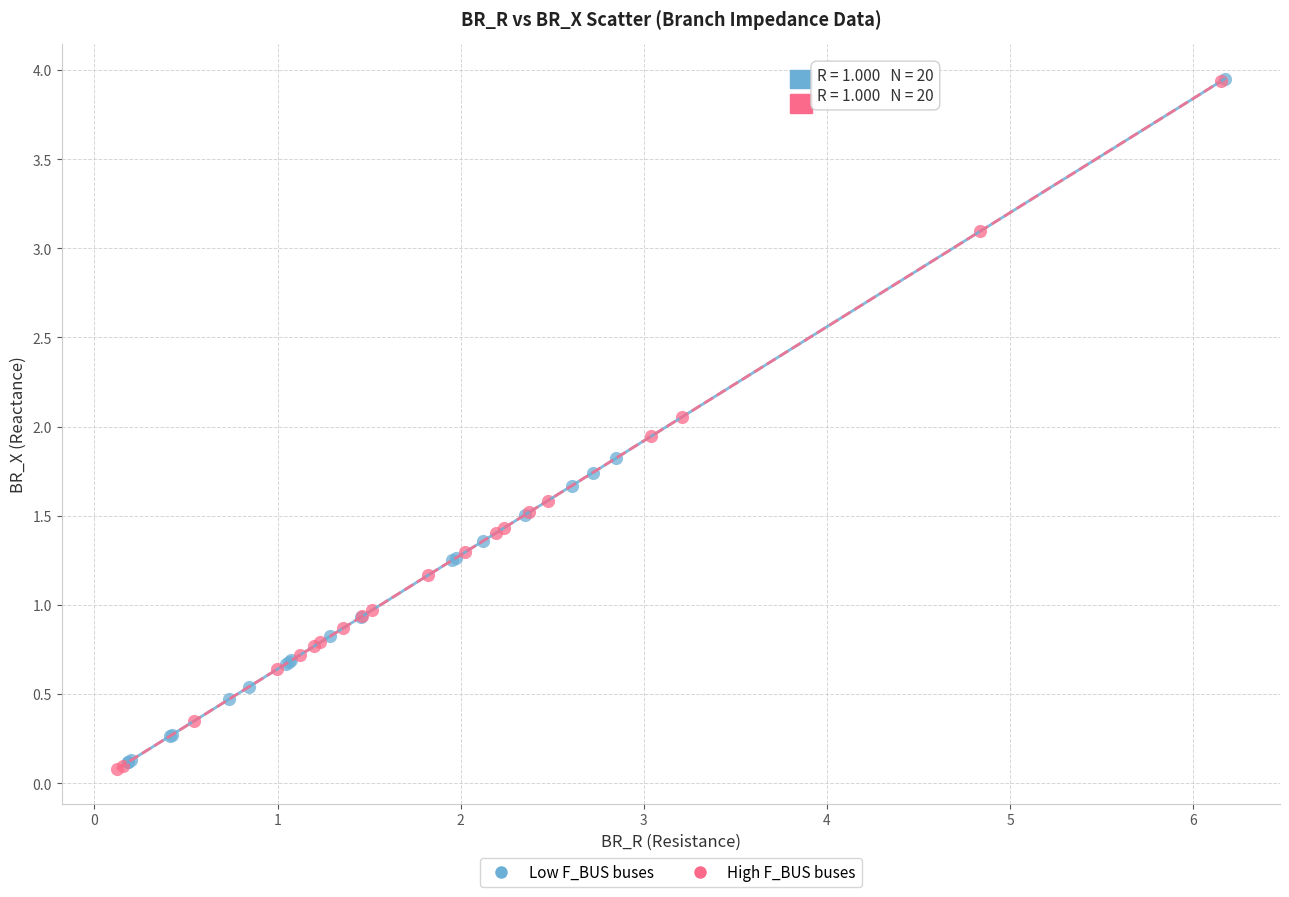

What are all the series names shown in the legend?

Low F_BUS buses, High F_BUS buses